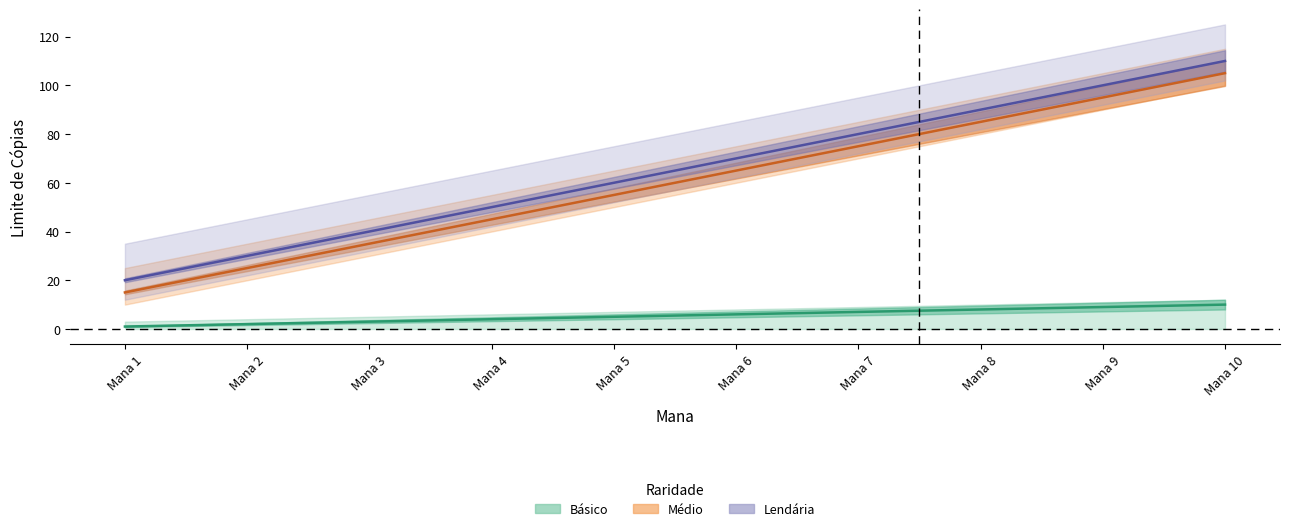

True or false: Basico and Lendaria intersect in this chart.

False